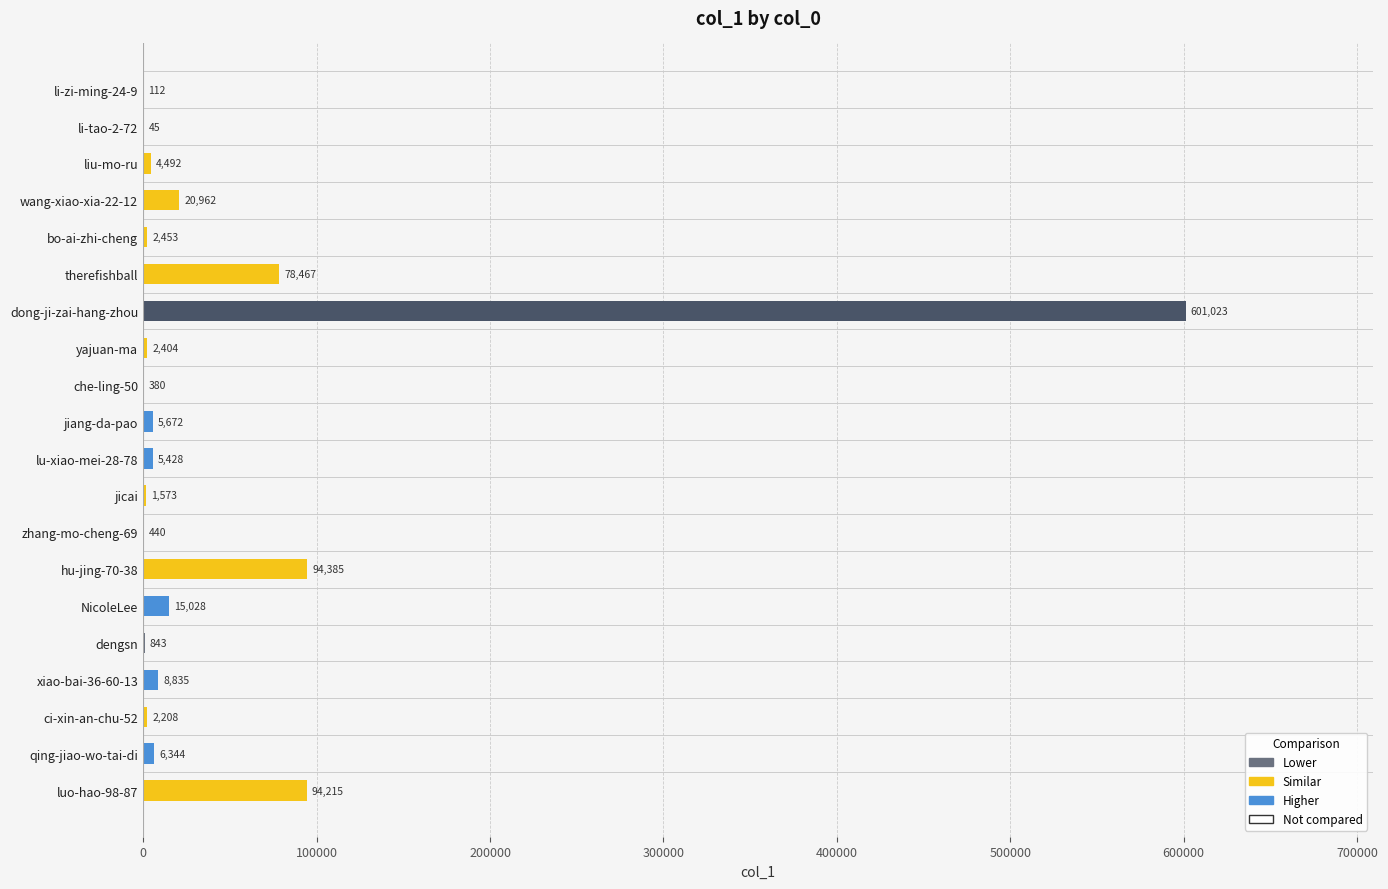

What is the sum of all values?

945309